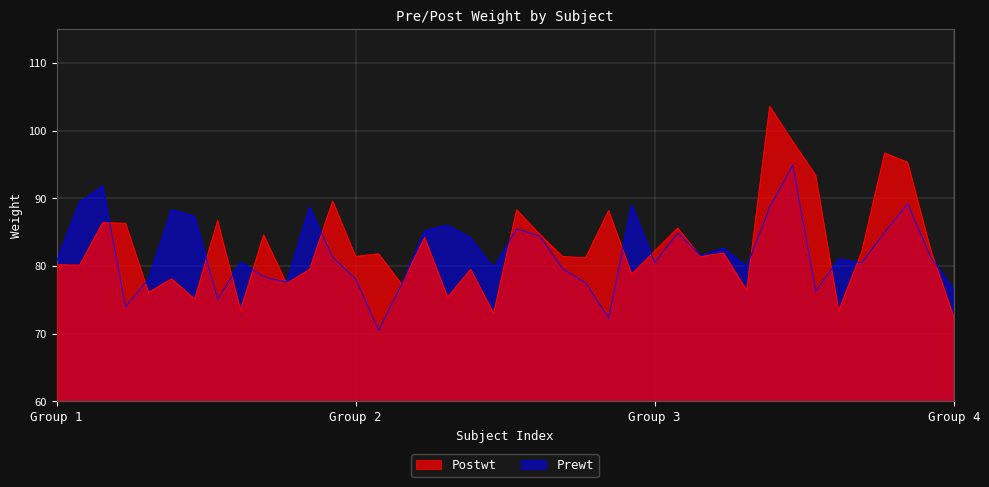

The value of Prewt at 26 is 89.0. True or false?

True